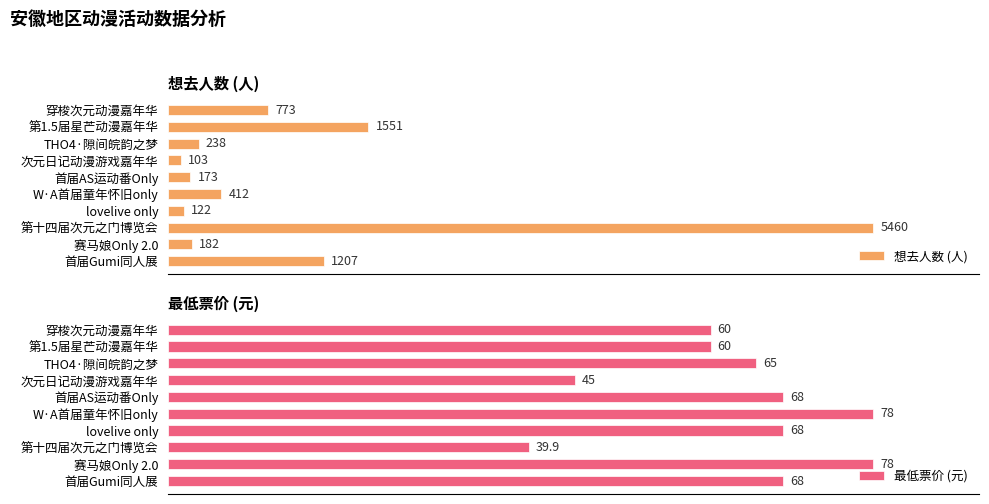

Which category has the lowest value in the 想去人数 (人) series?

次元日记动漫游戏嘉年华